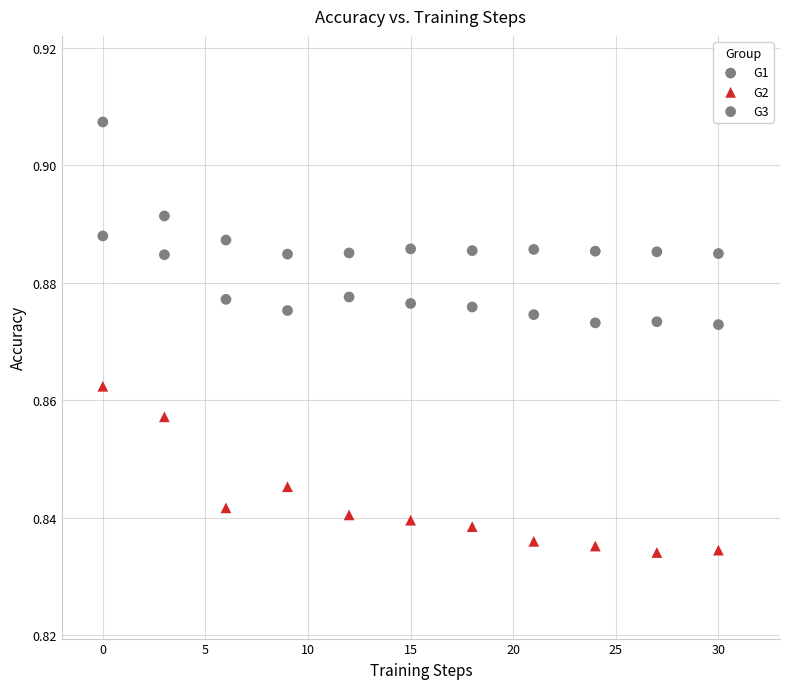

How many data points are displayed?

33